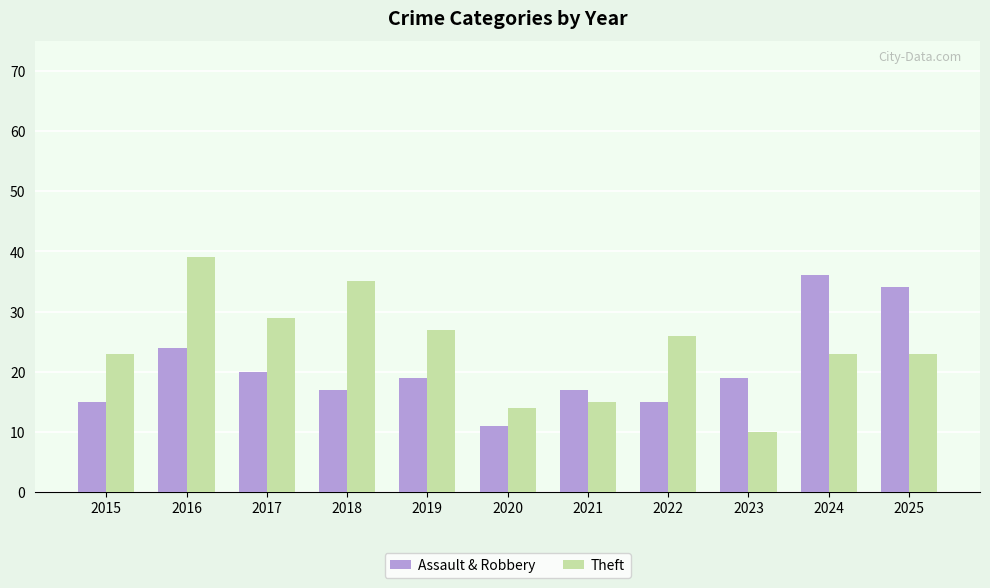

How many distinct data groups are displayed?

2